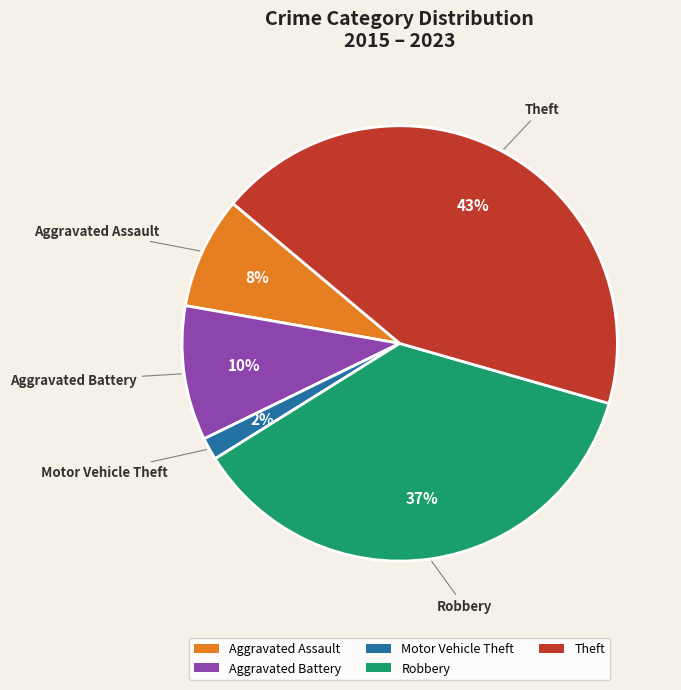

Which slice is the largest?

Theft